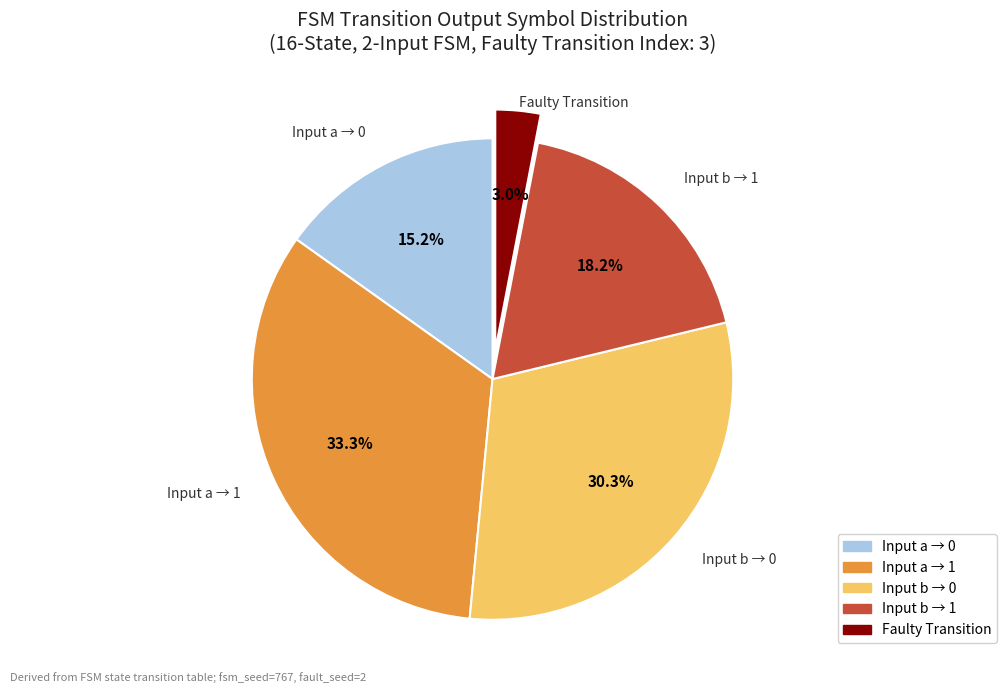

How much of the chart is everything except Input b → 0?

69.7%